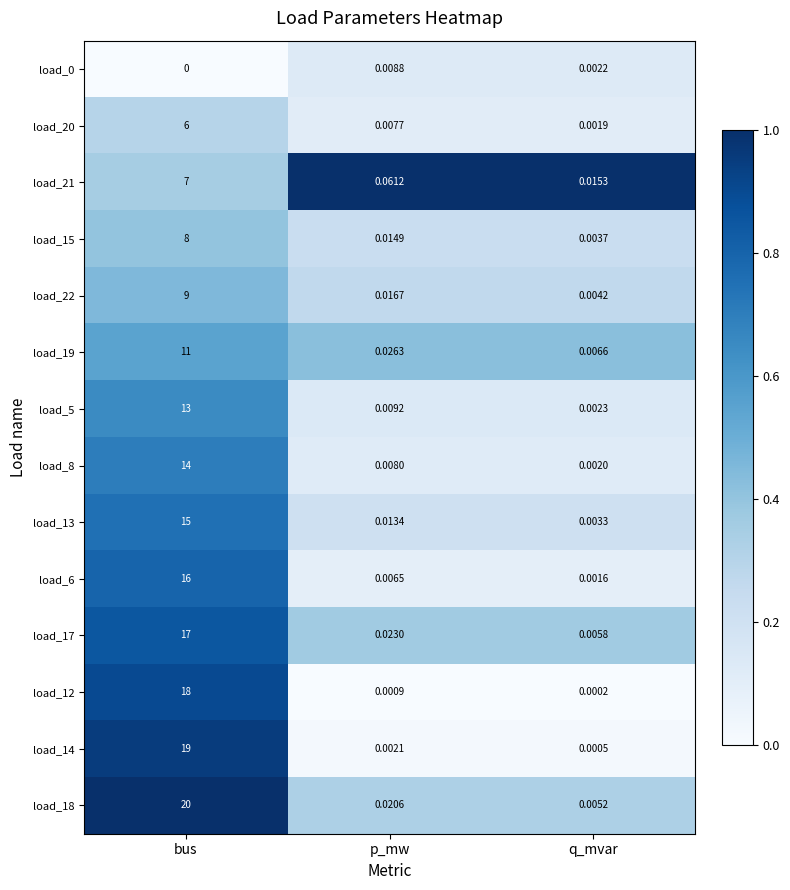

Where is load_0 nearest to the value 0?

bus